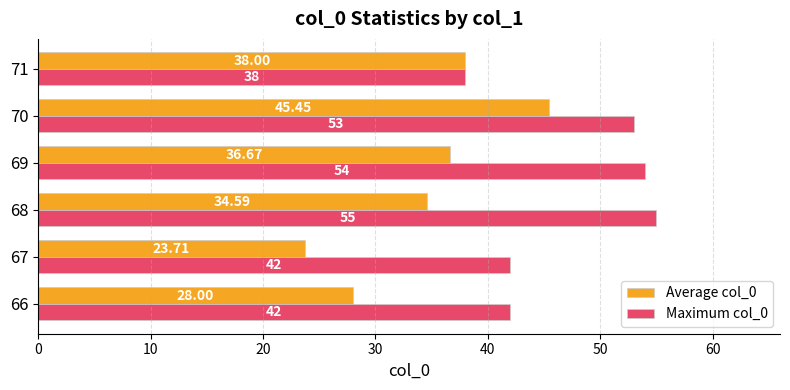

Rank the series by their maximum value, from lowest to highest.

Average col_0, Maximum col_0